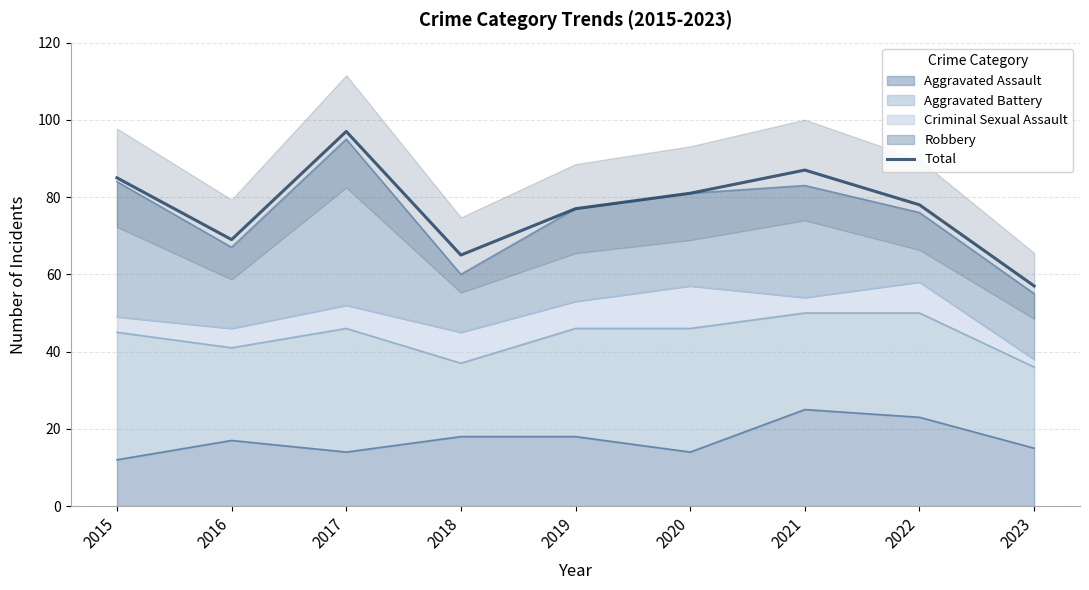

Is it true that the value at 2015 is 85?

True